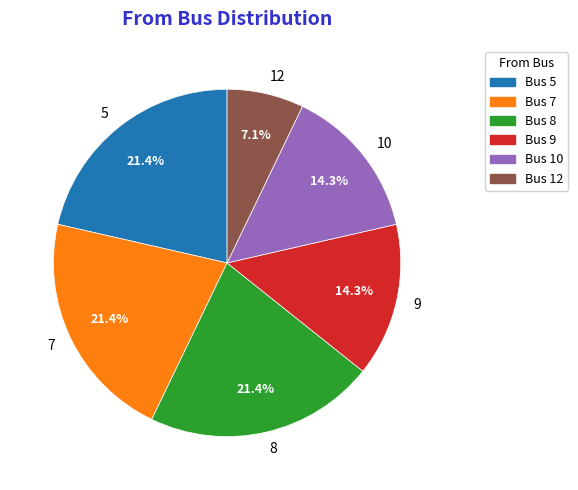

Between Bus 10 and Bus 8, which is larger?

Bus 8